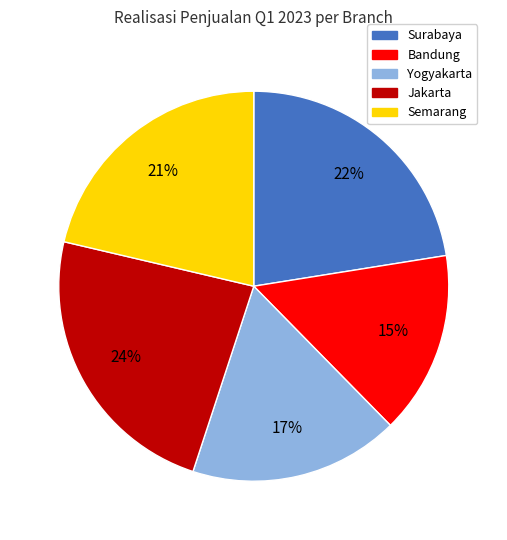

Which has a higher value, Surabaya or Yogyakarta?

Surabaya